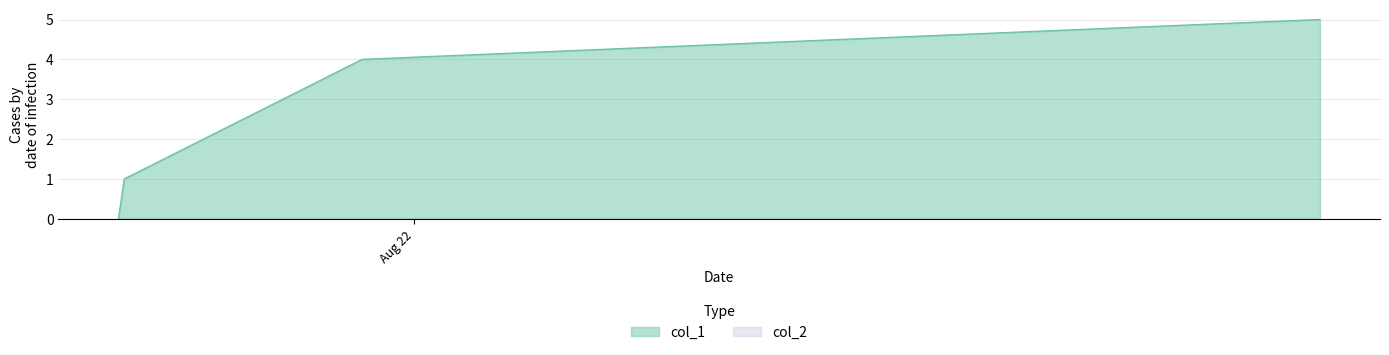

How many lines are shown in the chart?

2